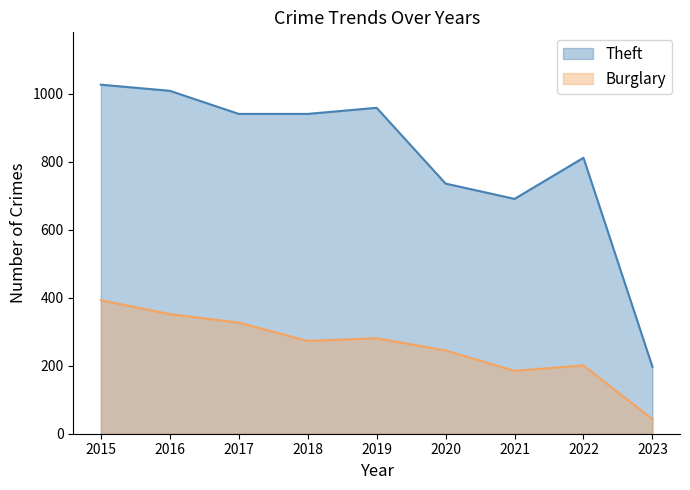

The value of Burglary at 2023 is 18. True or false?

False